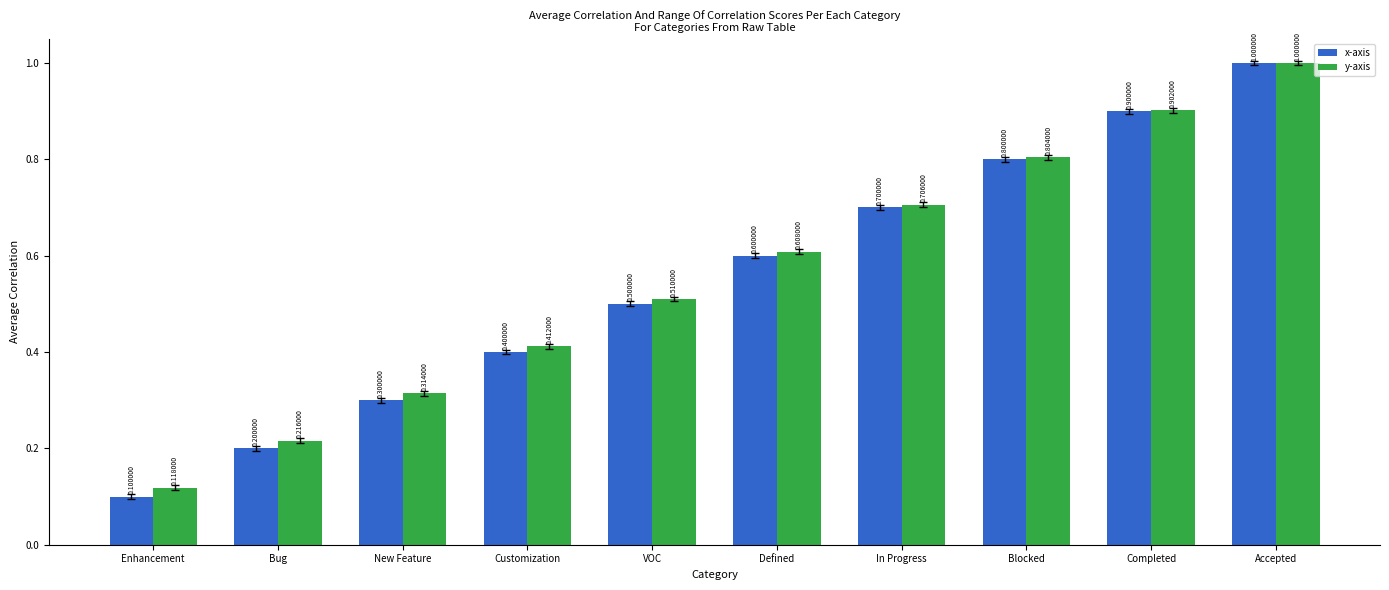

Reading left to right, list all the values displayed in this chart.

x-axis: Enhancement=0.1	Bug=0.2	New Feature=0.3	Customization=0.4	VOC=0.5	Defined=0.6	In Progress=0.7	Blocked=0.8	Completed=0.9	Accepted=1.0
y-axis: Enhancement=0.1	Bug=0.2	New Feature=0.3	Customization=0.4	VOC=0.5	Defined=0.6	In Progress=0.7	Blocked=0.8	Completed=0.9	Accepted=1.0